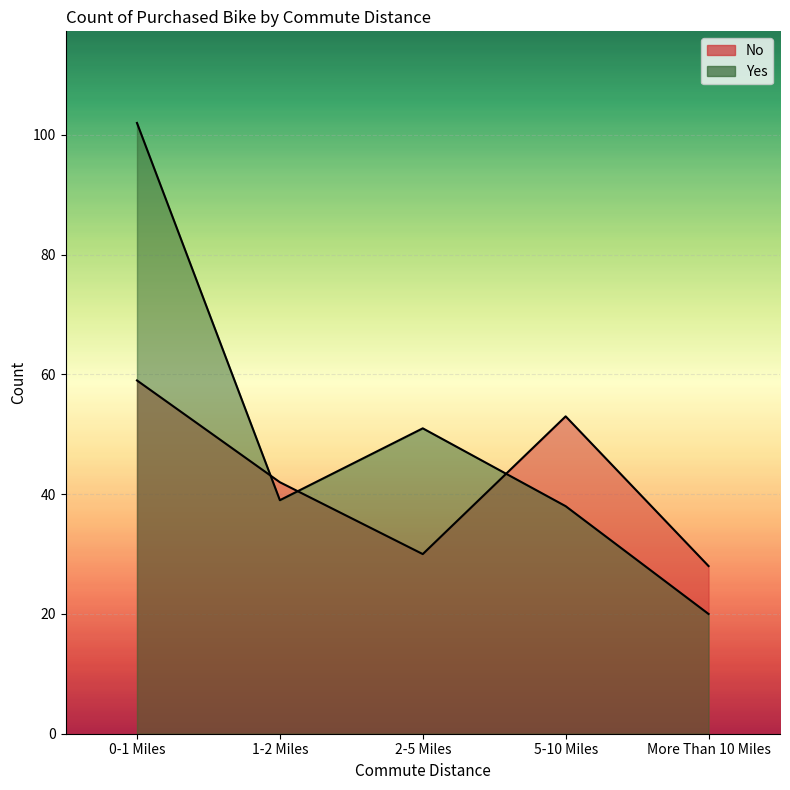

How many data points does each series have?

5